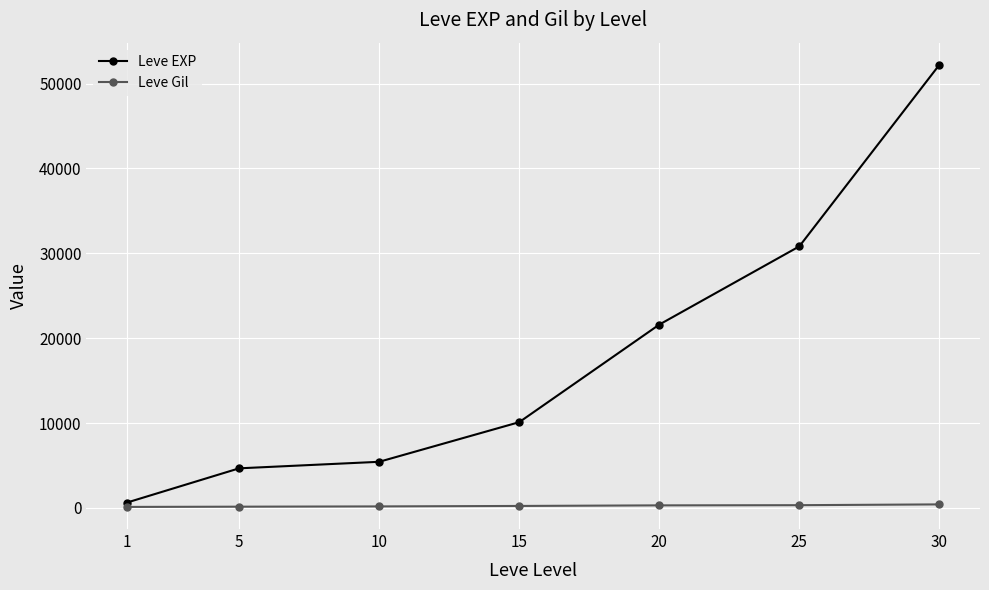

Is this an area chart (filled region under the line)?

No